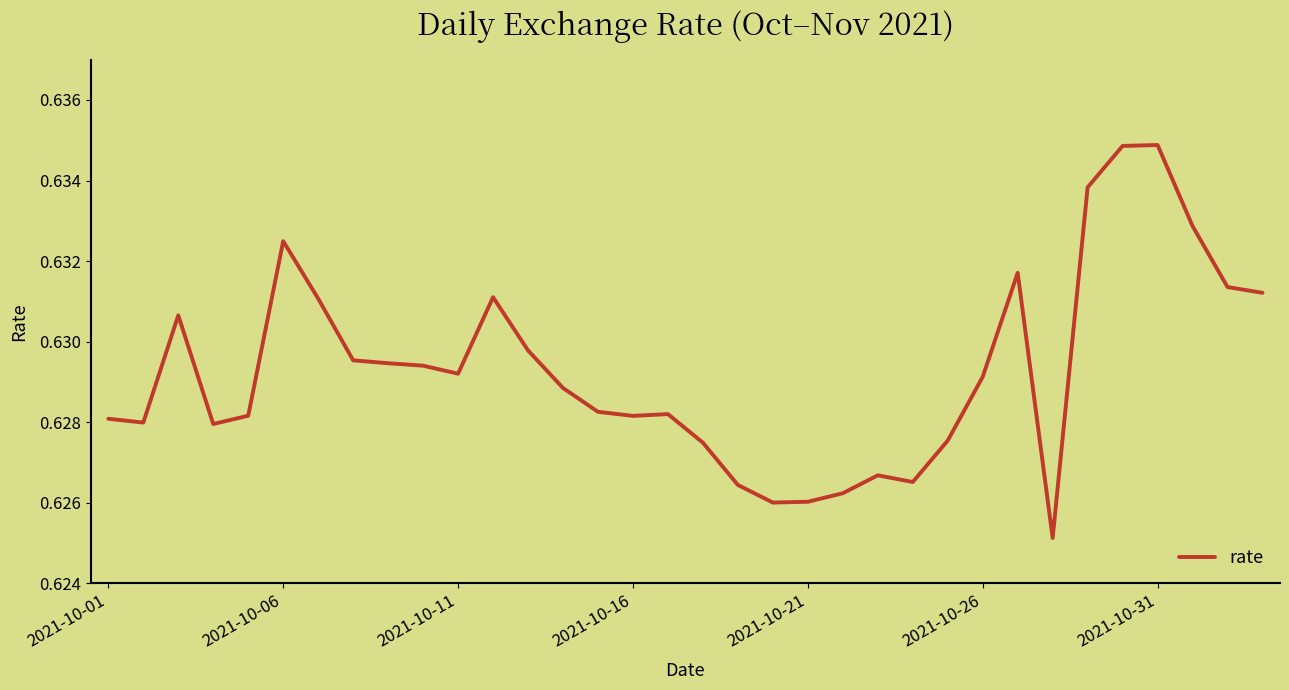

How many lines are shown in the chart?

1